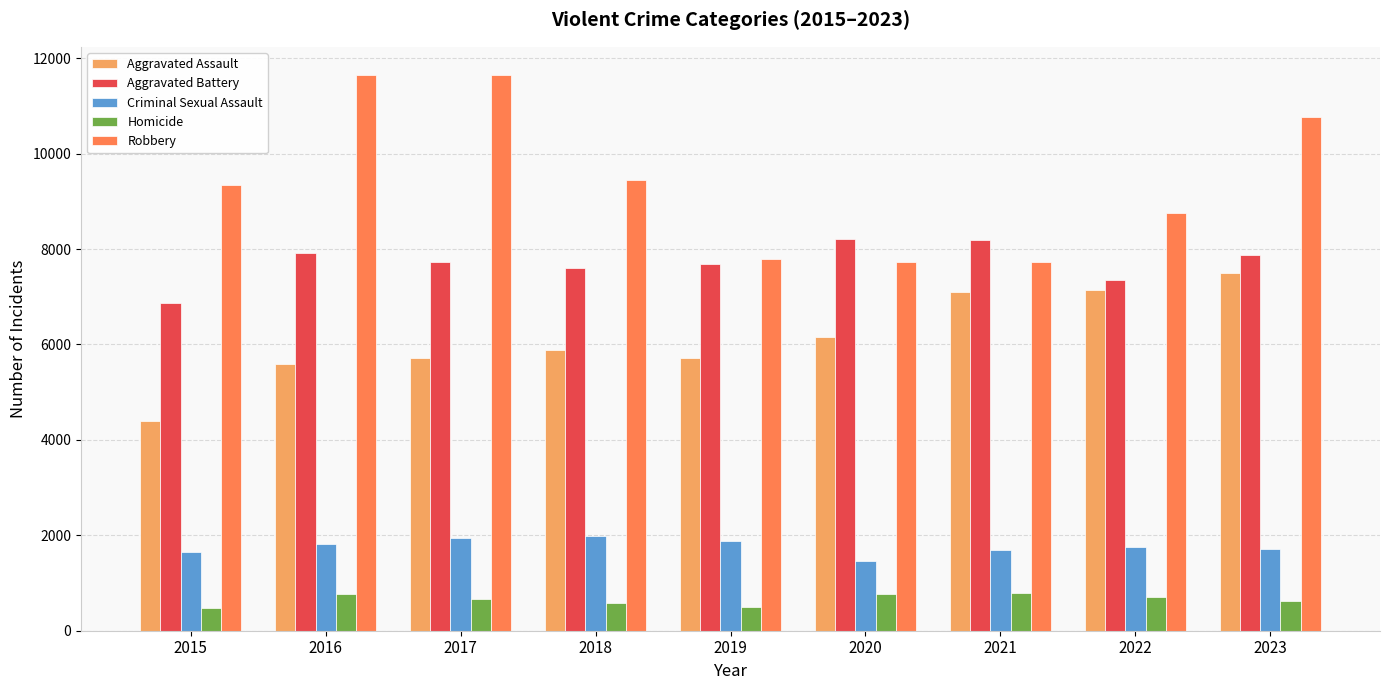

Are the bars grouped side by side (vs. stacked)?

Yes